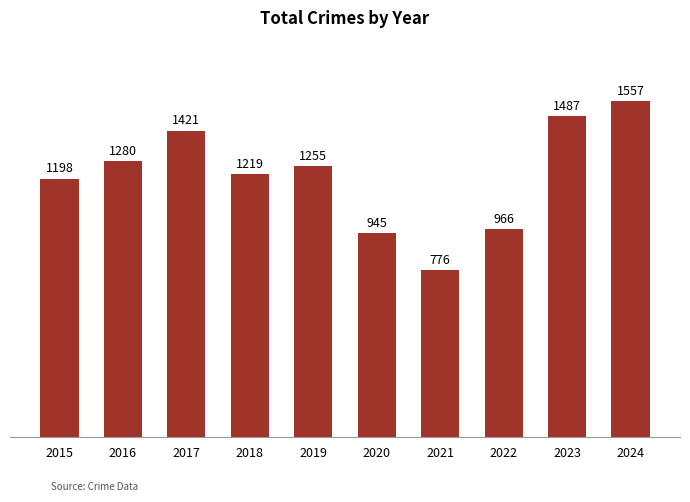

Reading left to right, what are all the values shown in this chart?

1198	1280	1421	1219	1255	945	776	966	1487	1557